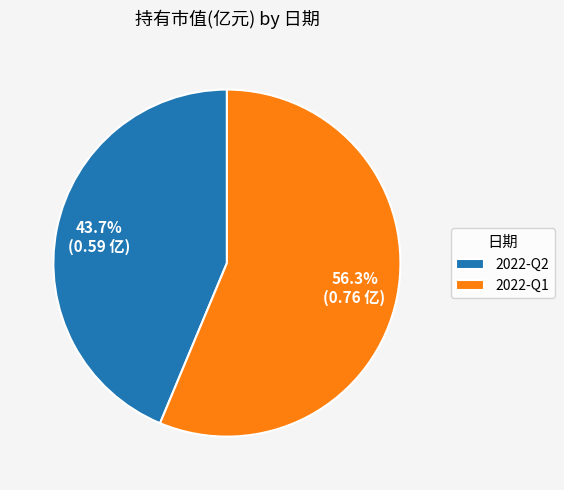

What percentage is the 2022-Q1 slice, to the nearest percent?

56%